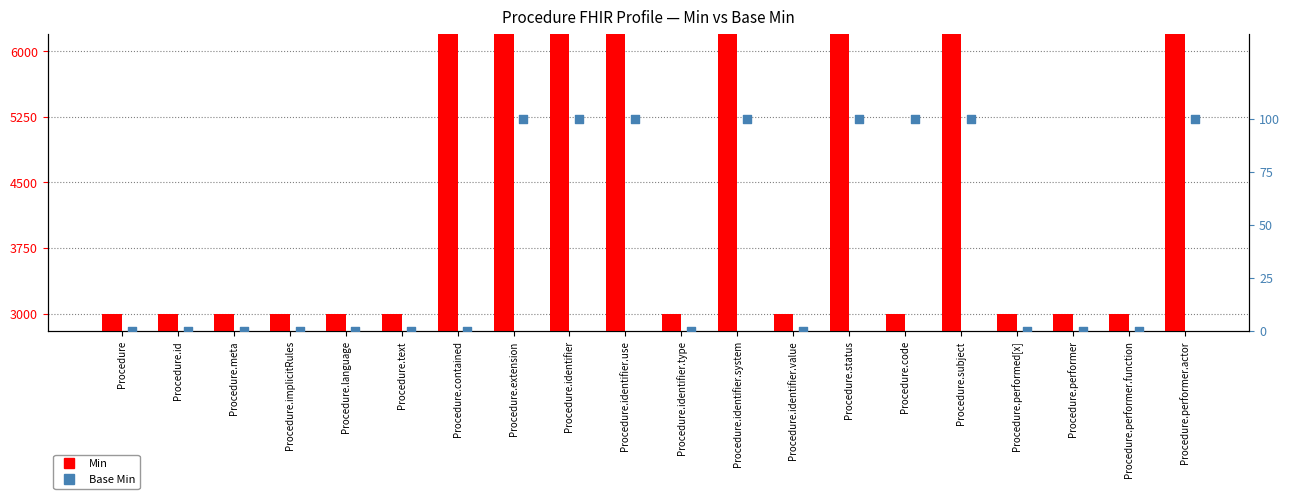

Which series contains the highest Y value?

Min